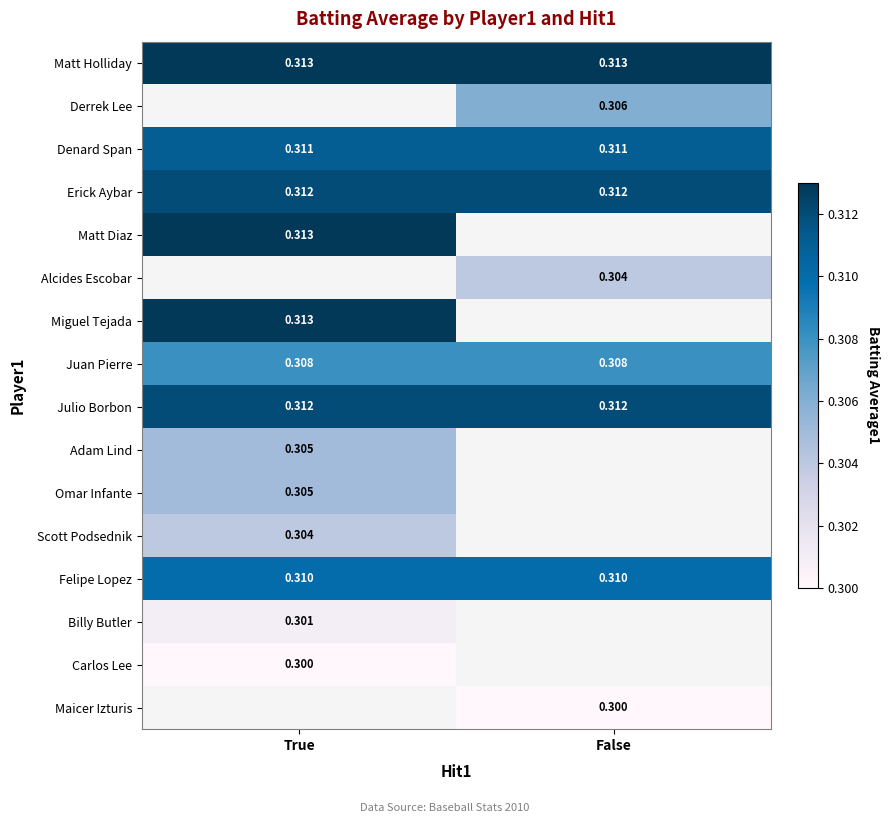

Is the value of Miguel Tejada at True greater than the value of Billy Butler at True?

Yes